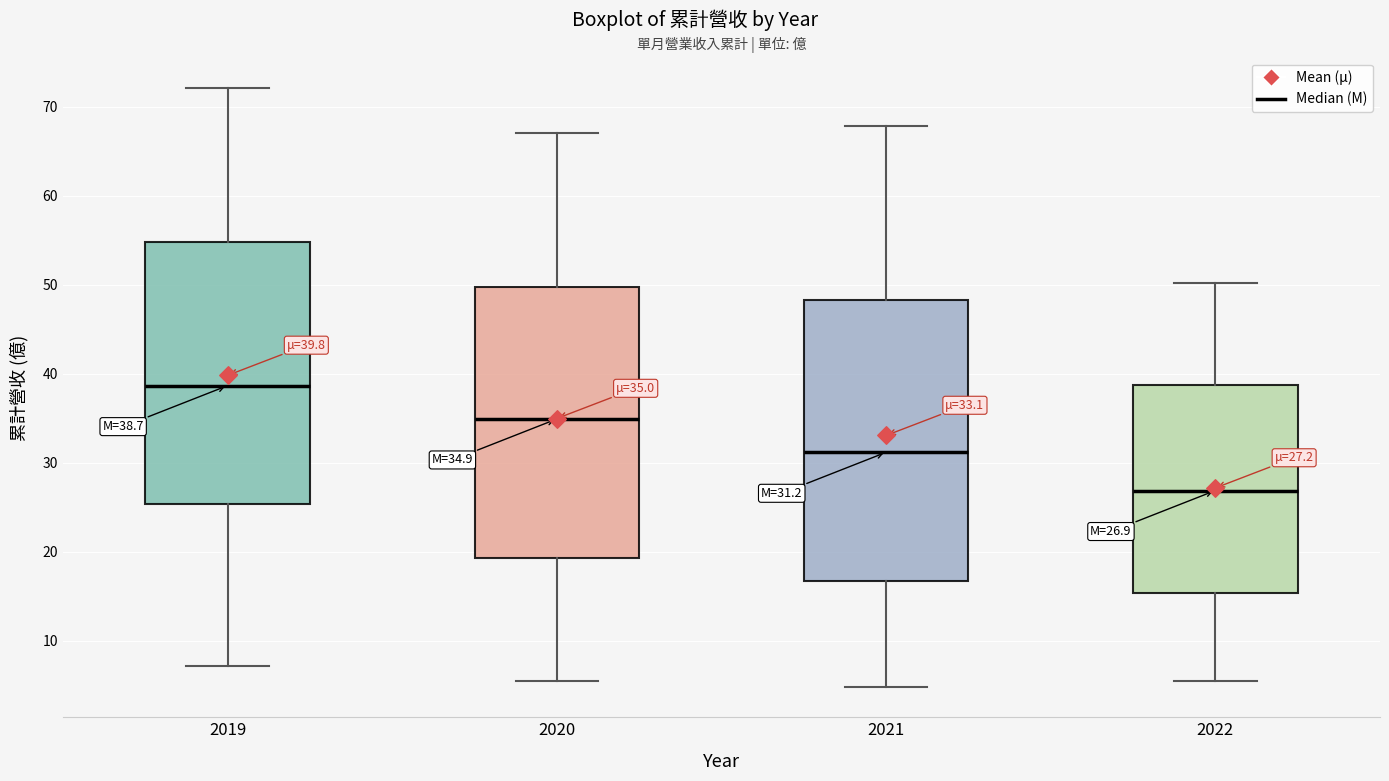

Which box's median line is the highest?

2019